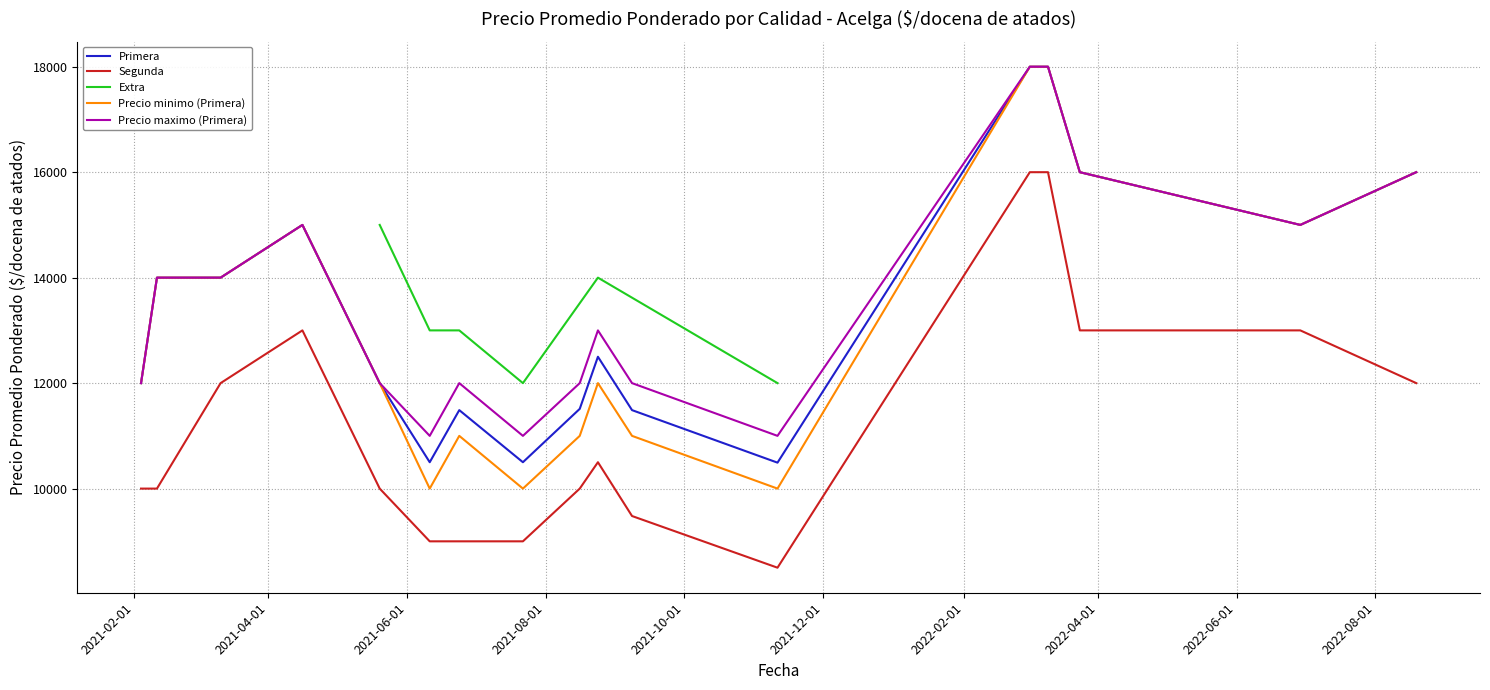

What is the spread (max minus min) of values at 2021-04-16?

2000